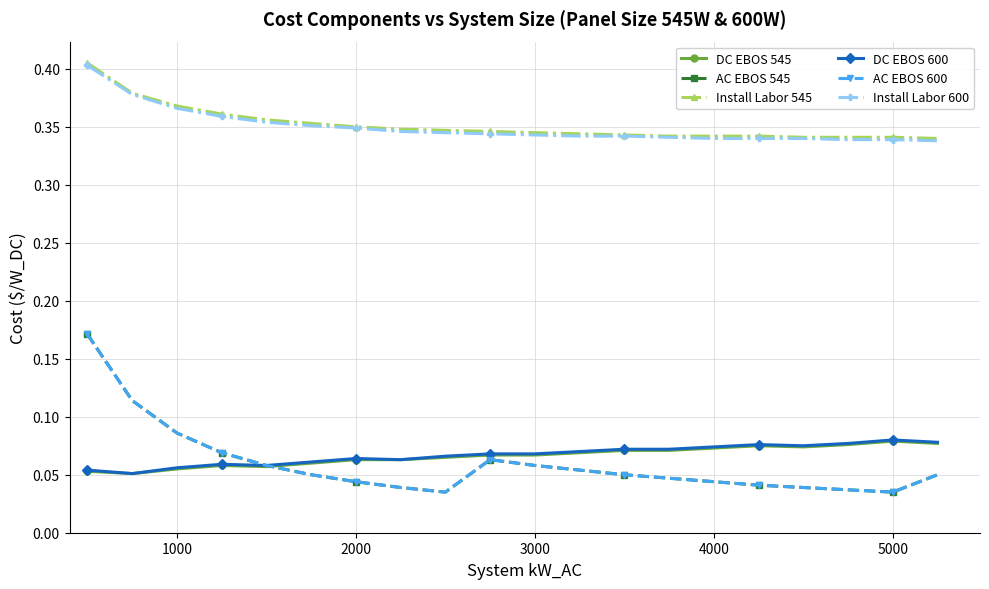

Does the chart have visible grid lines?

Yes